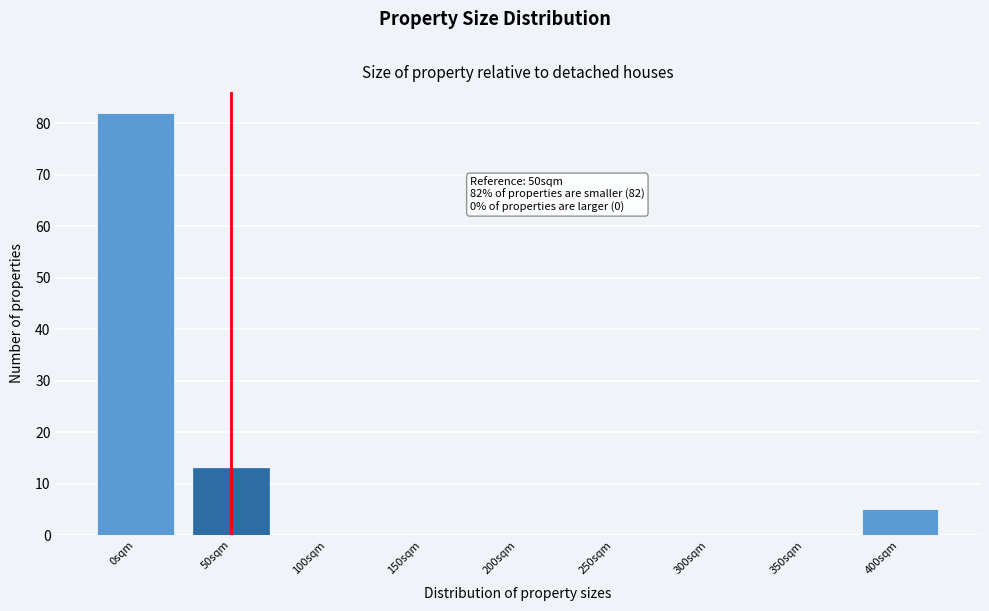

Reading left to right, what are all the values shown in this chart?

0sqm=82	50sqm=13	100sqm=0	150sqm=0	200sqm=0	250sqm=0	300sqm=0	350sqm=0	400sqm=5